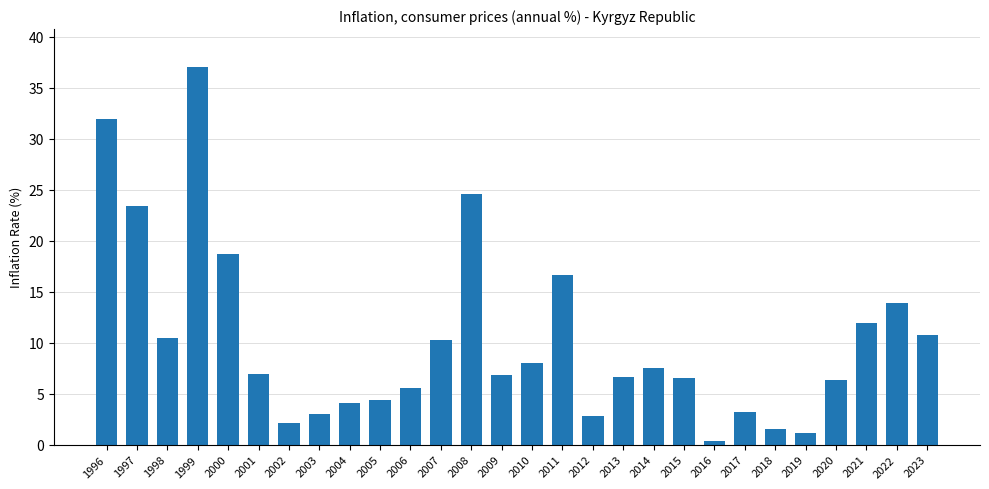

True or false: the data shows 1.7 at 2003.

False